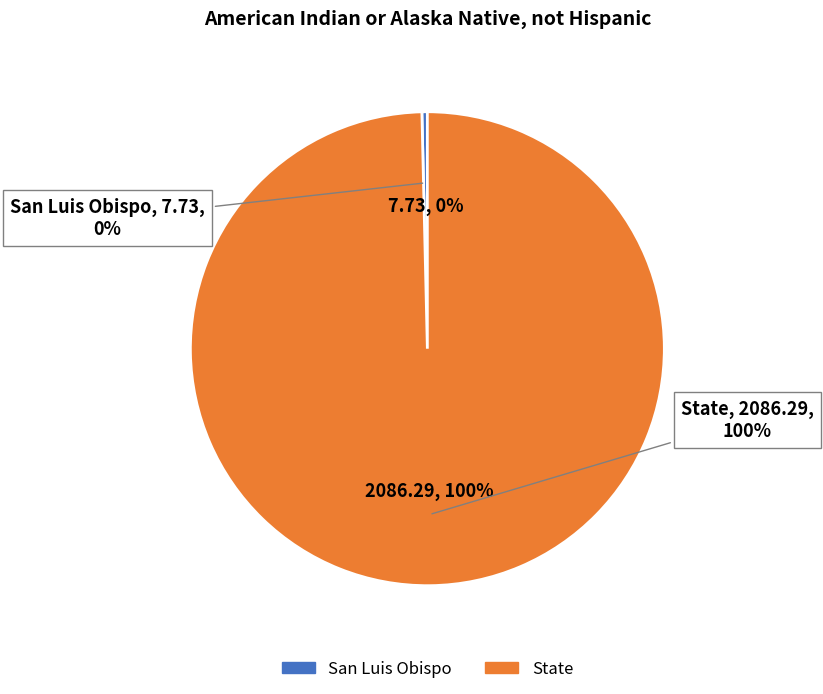

Which slice is the largest?

State